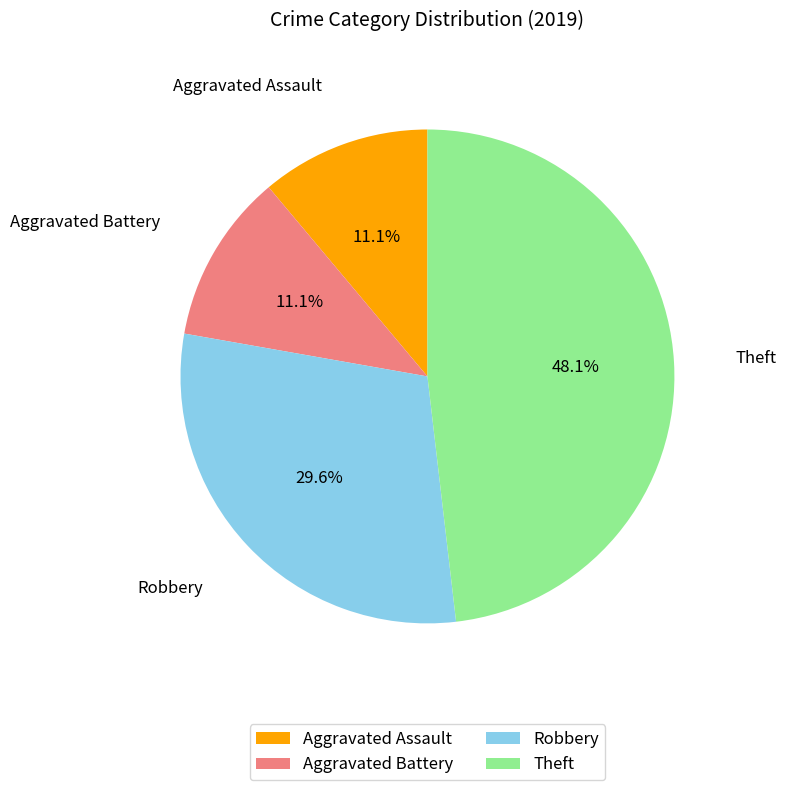

How many segments does this pie chart have?

4